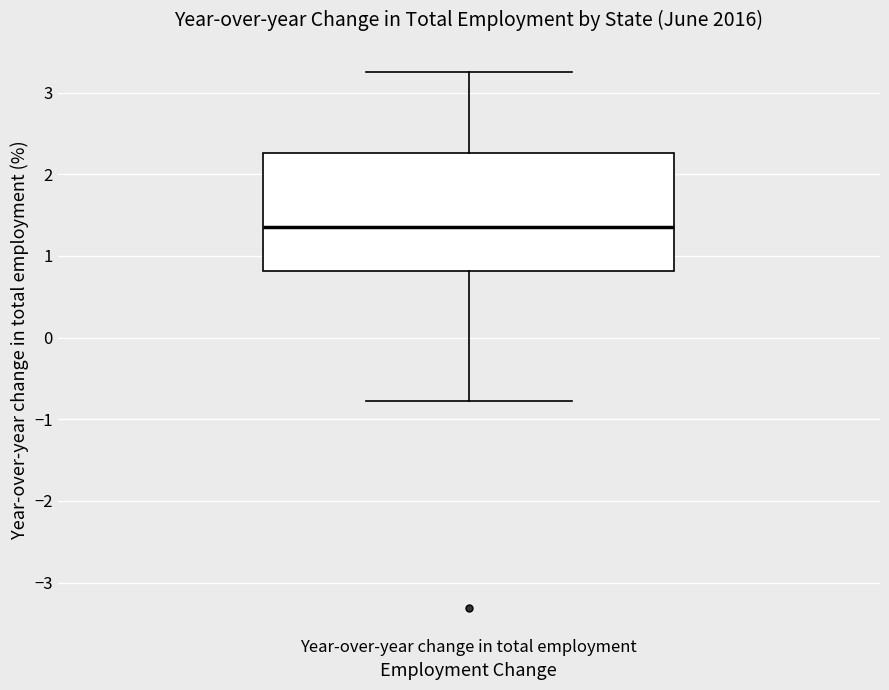

Transcribe this box plot: give where the median line is, the range the box spans, and where the two whiskers end, as read against the y-axis. The values are not printed on the chart, so give them approximately, as read against the axis.

median 1.4, box 0.8 to 2.3, whiskers -0.8 to 3.2